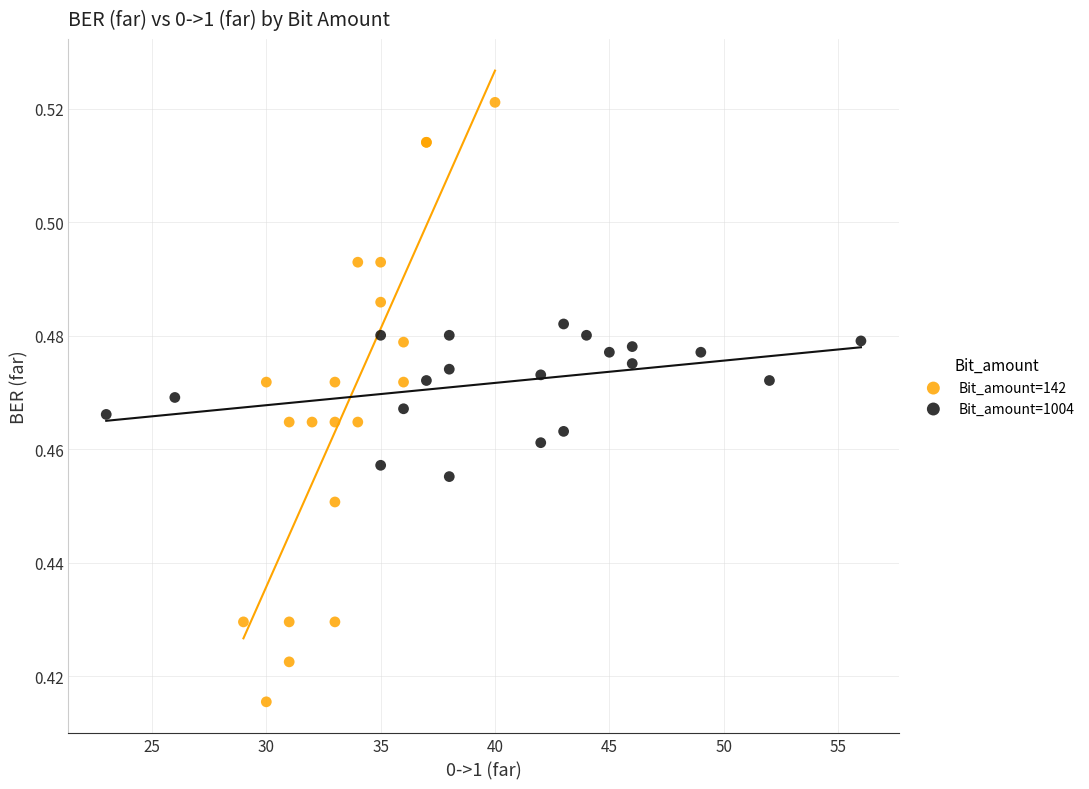

Which series reaches the maximum Y coordinate?

Bit_amount=142